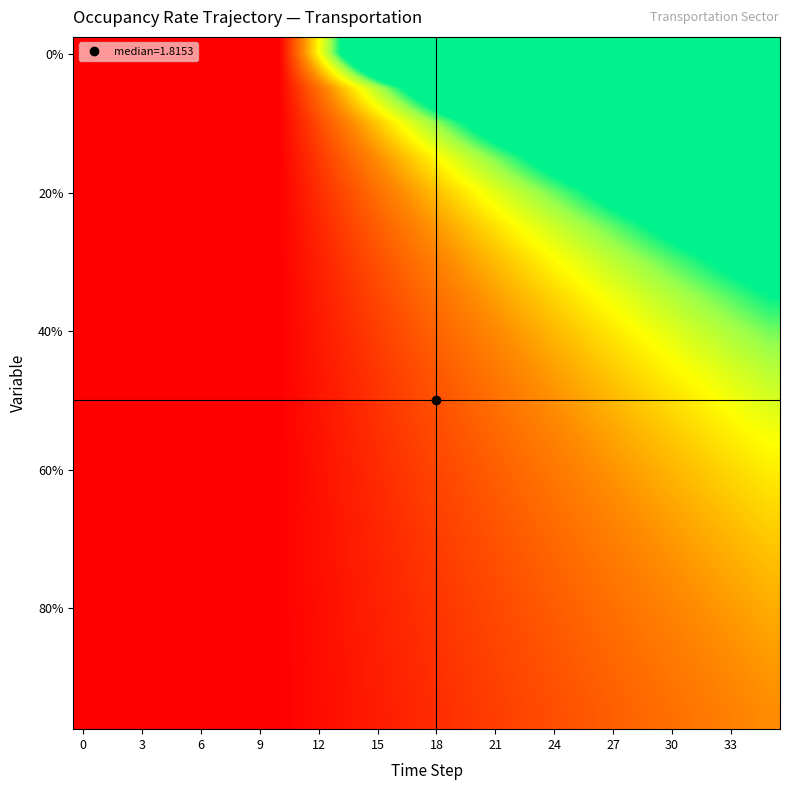

Which category has the highest value across all series?

35